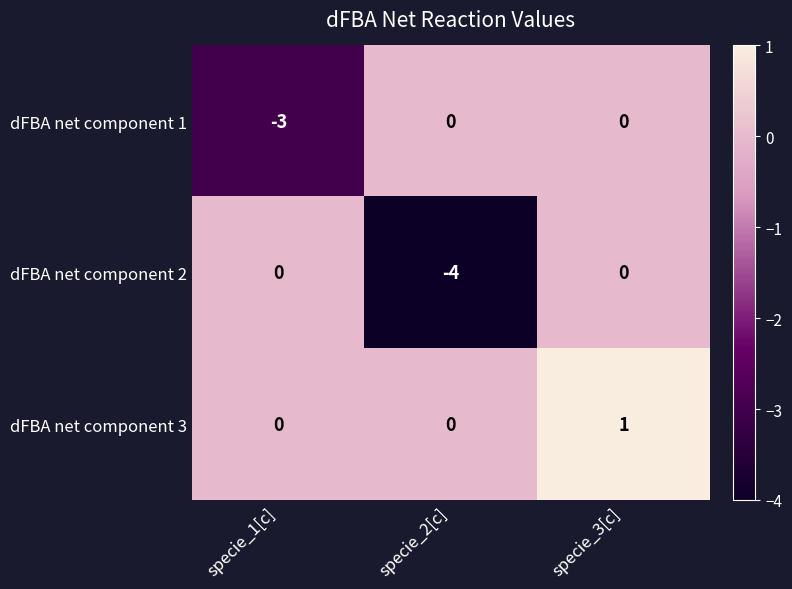

At which category is the sum across all series the highest?

specie_3[c]